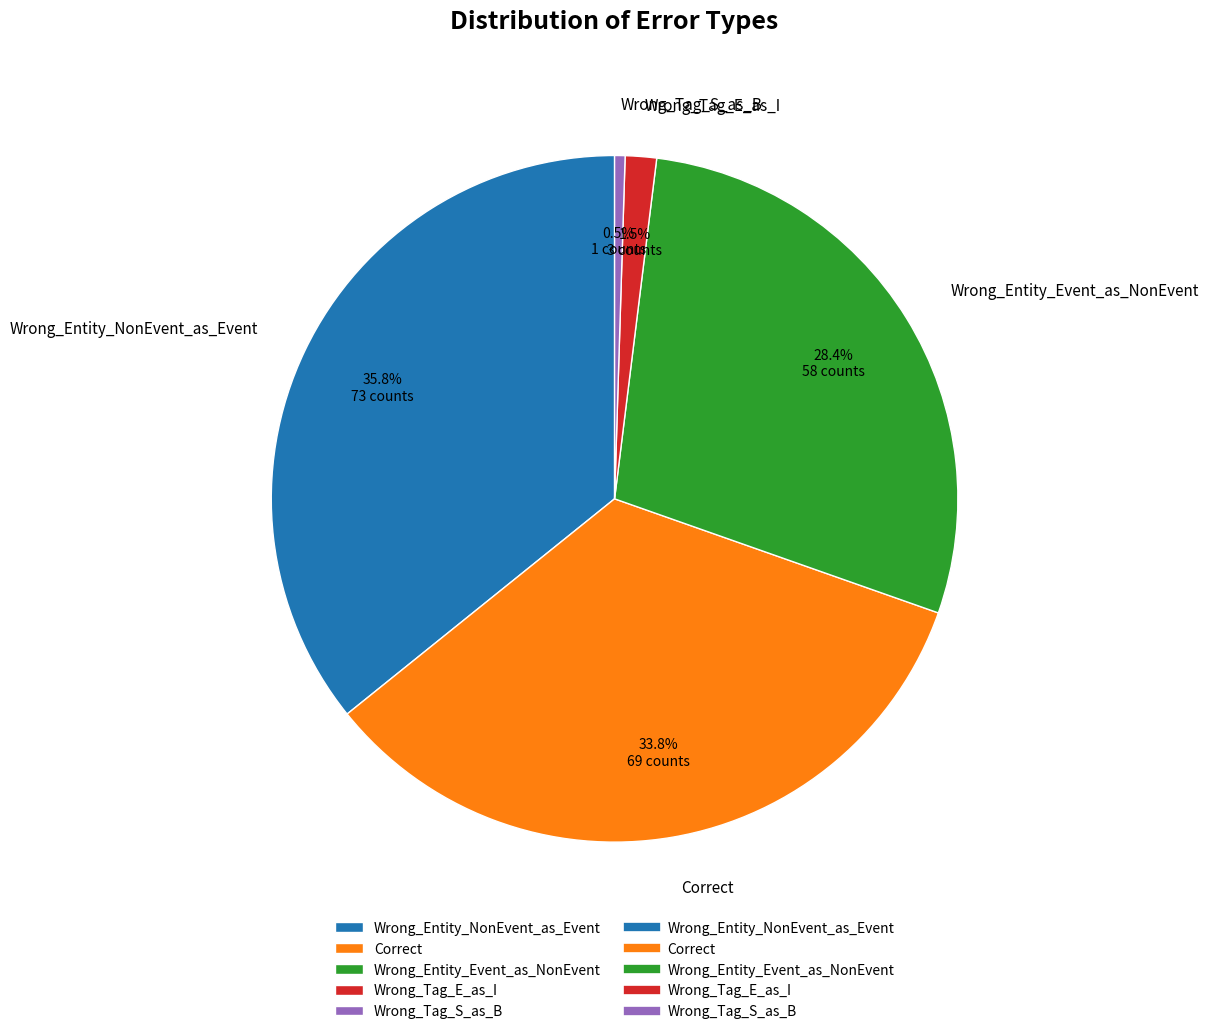

Between Wrong_Entity_NonEvent_as_Event and Correct, which is larger?

Wrong_Entity_NonEvent_as_Event